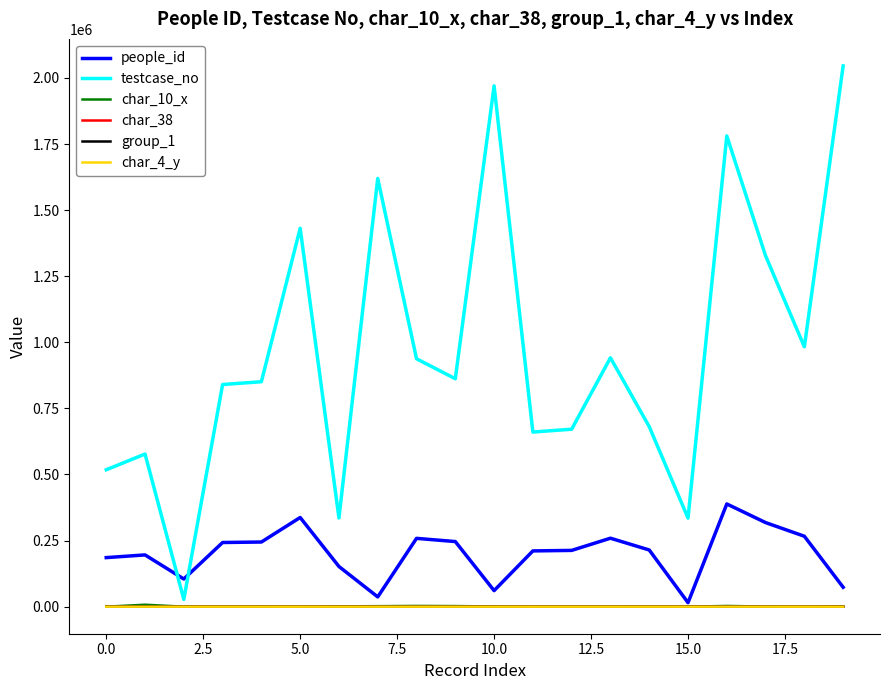

True or false: char_38 has more than 2 interior local peaks.

True